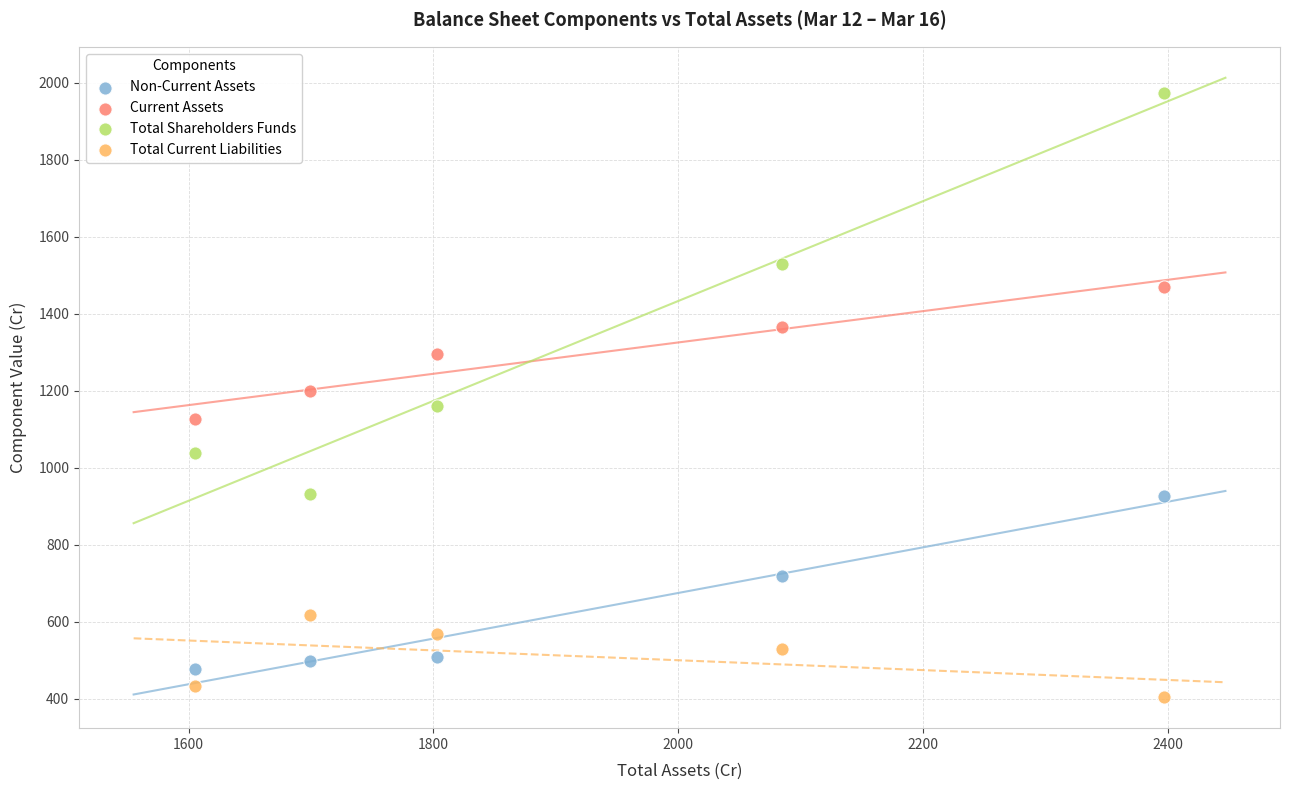

What is the X range (max minus min) for the scatter plot?

791.5